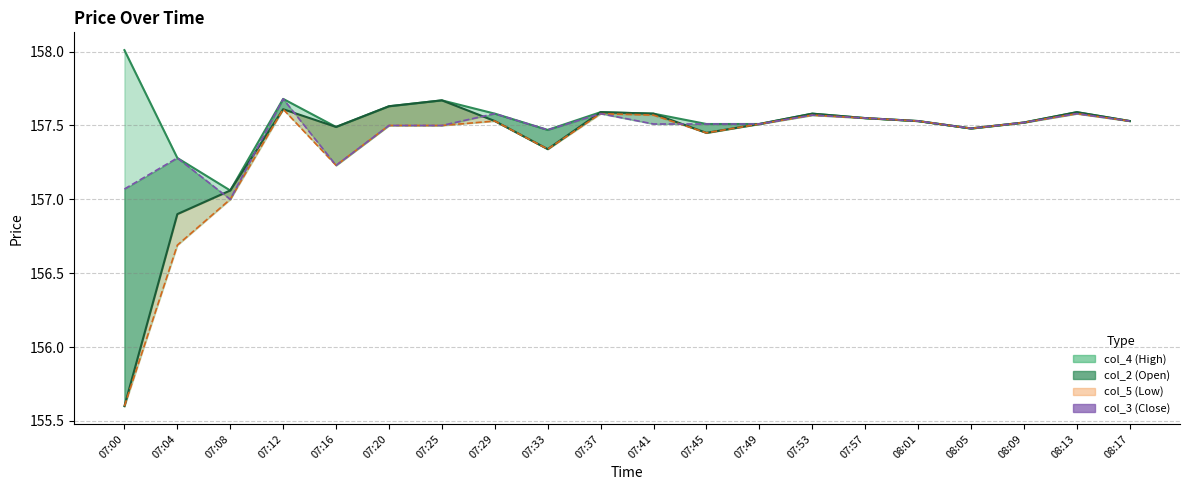

Does the chart have visible grid lines?

Yes